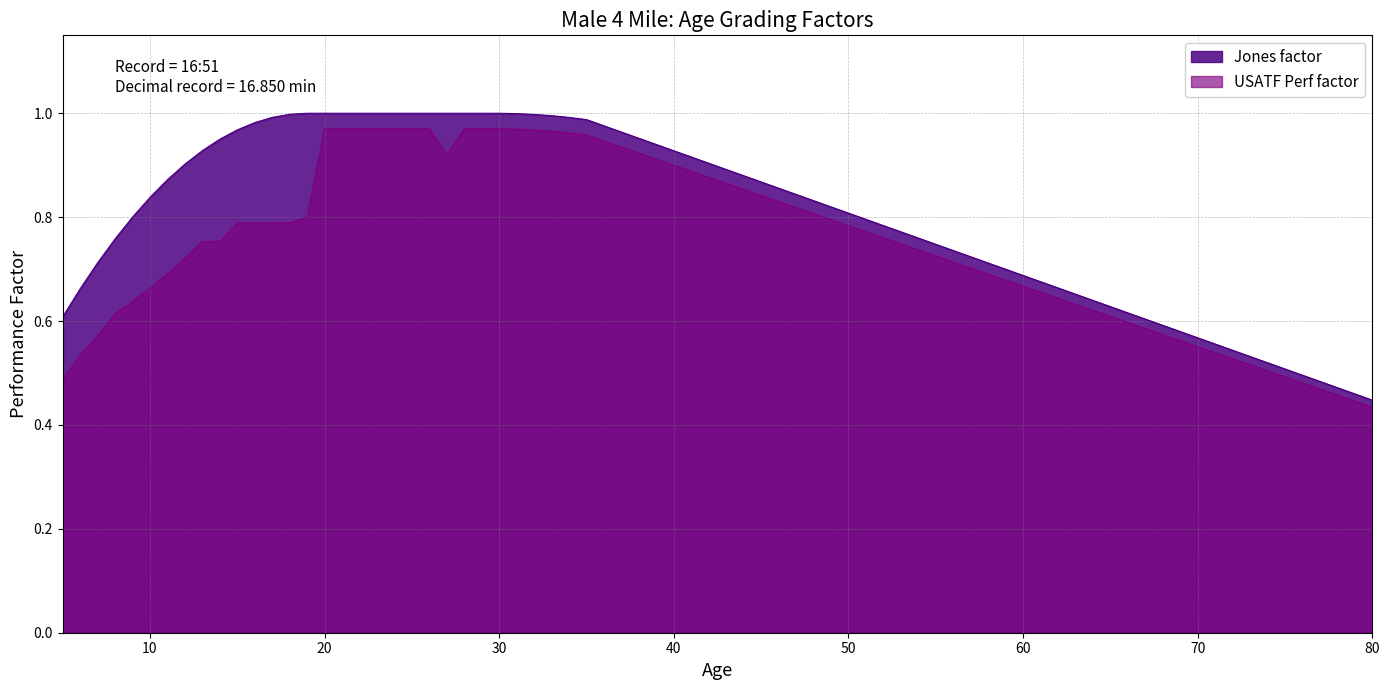

The value of USATF Perf factor at 20 is 1.4. True or false?

False